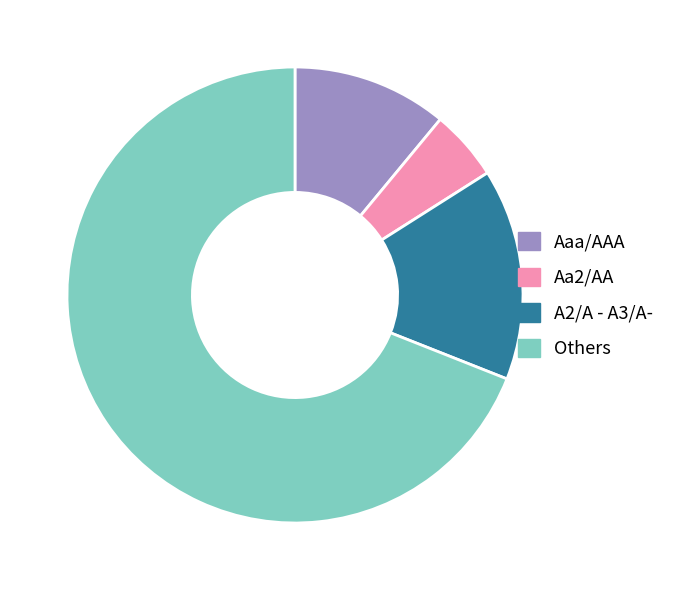

Which slice is the largest?

Others